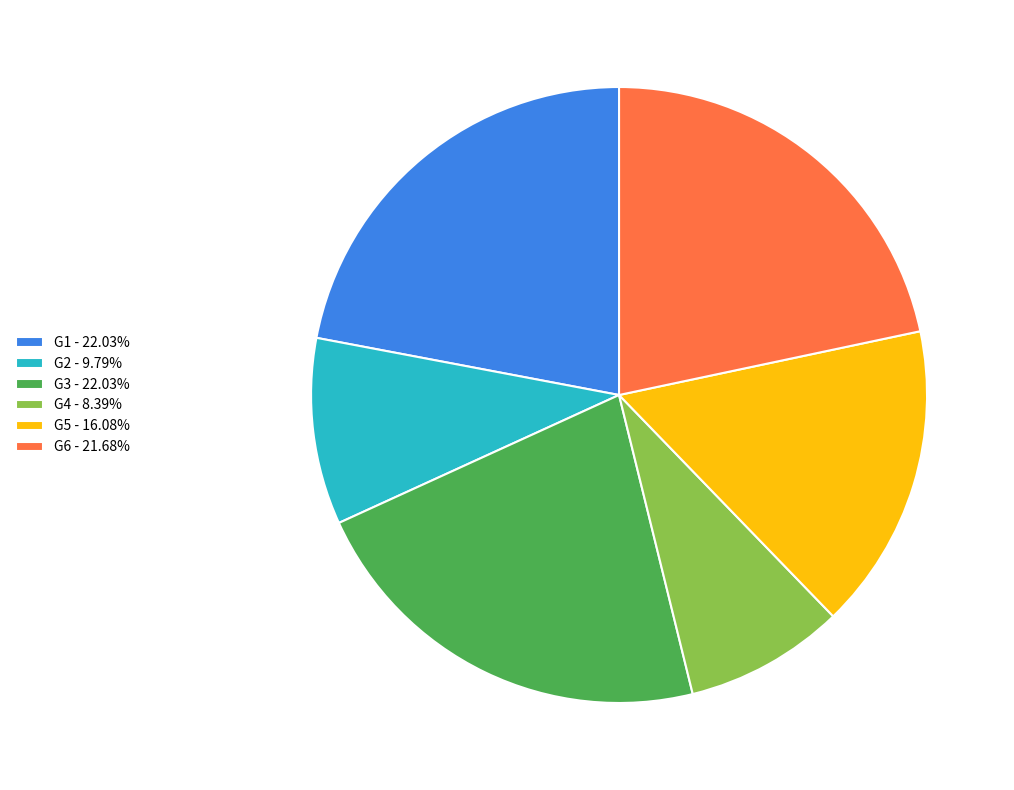

Approximately how many times larger is the value at G5 - 16.08% compared to G2 - 9.79%?

1.6